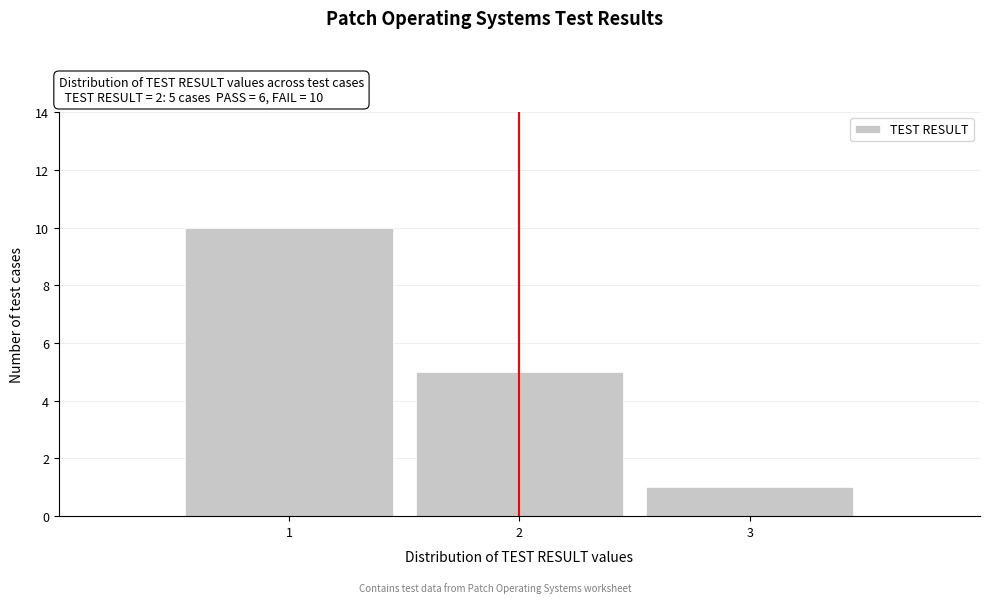

Which range on the x-axis has the tallest bar?

0.5 to 1.5